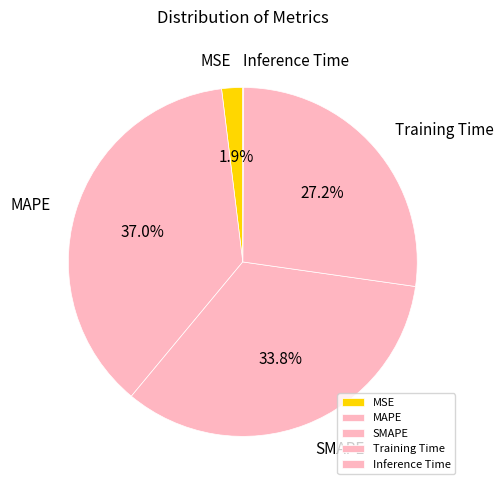

To the nearest percent, what is the difference between the largest and smallest slice percentages?

37%